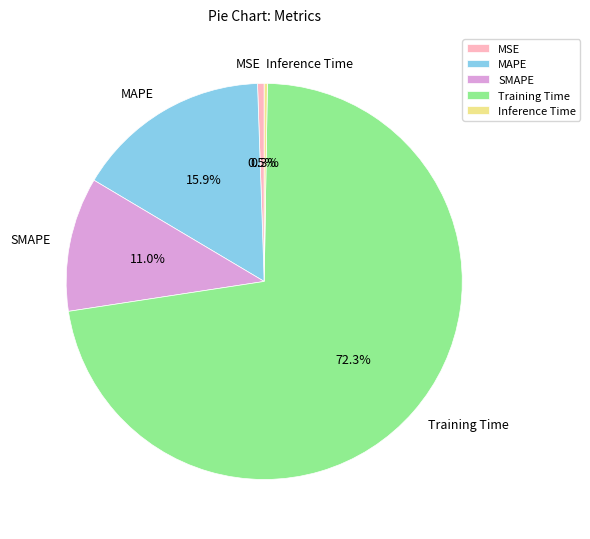

To the nearest percent, what portion does Training Time represent?

72%